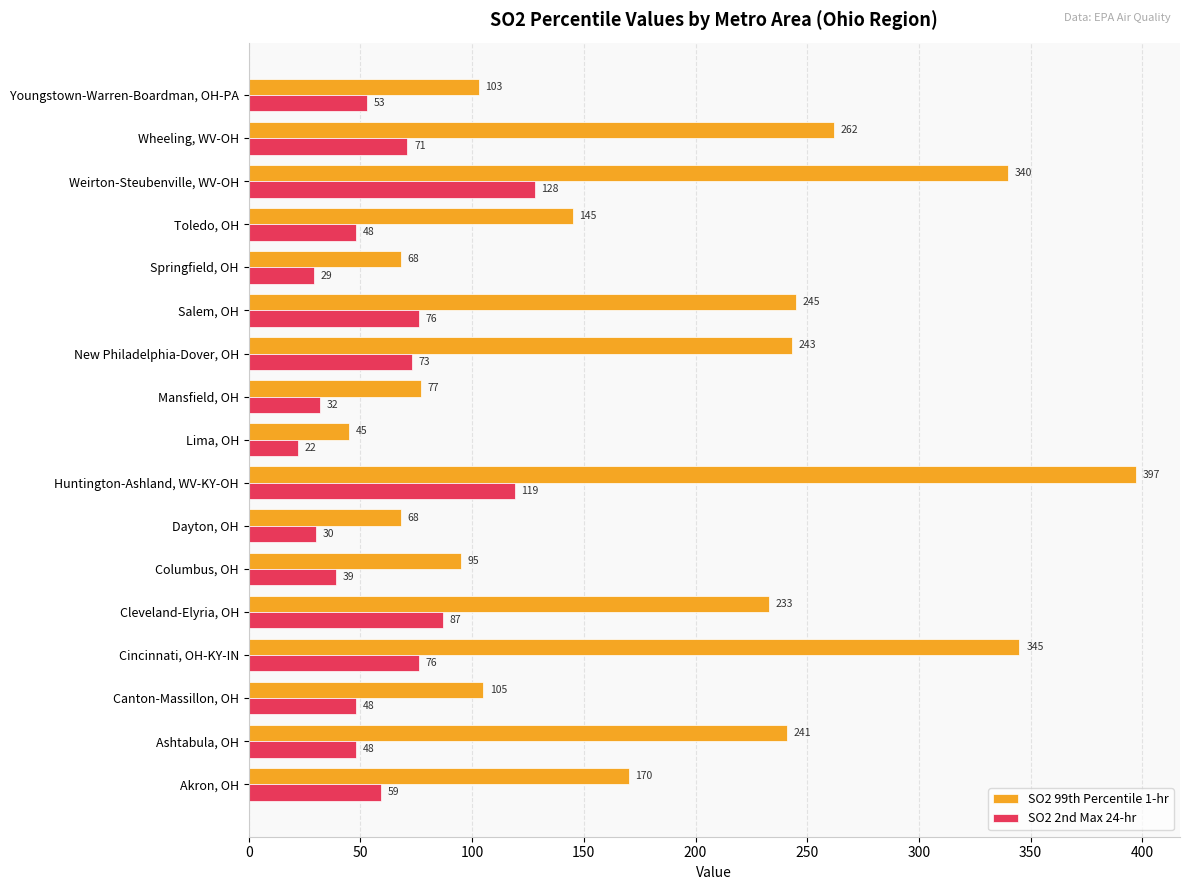

The SO2 2nd Max 24-hr series shows 23 at Toledo, OH. True or false?

False